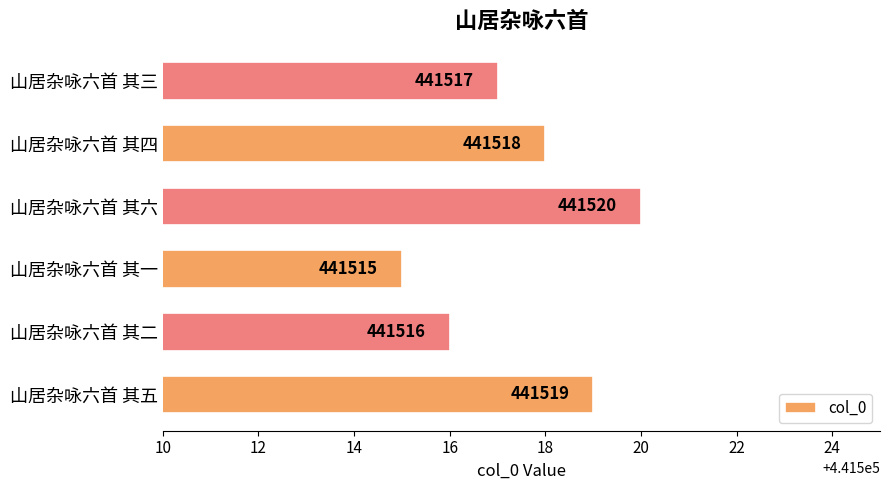

What is the sum of the values at 山居杂咏六首 其五 and 山居杂咏六首 其二?

883035